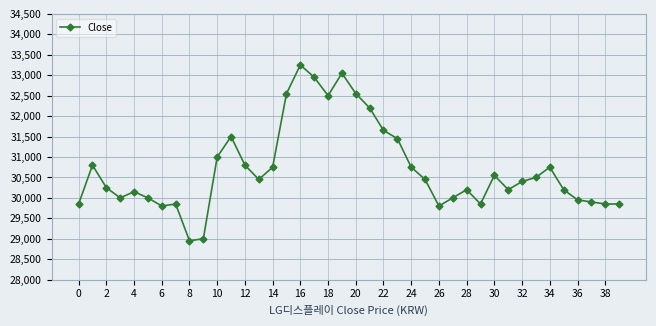

What is the greatest value displayed?

33250